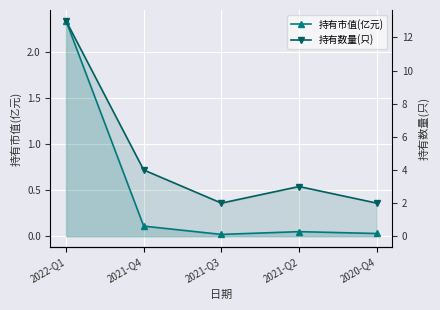

What is the difference between the 持有数量(只) values at 2021-Q4 and 2021-Q3?

2.0